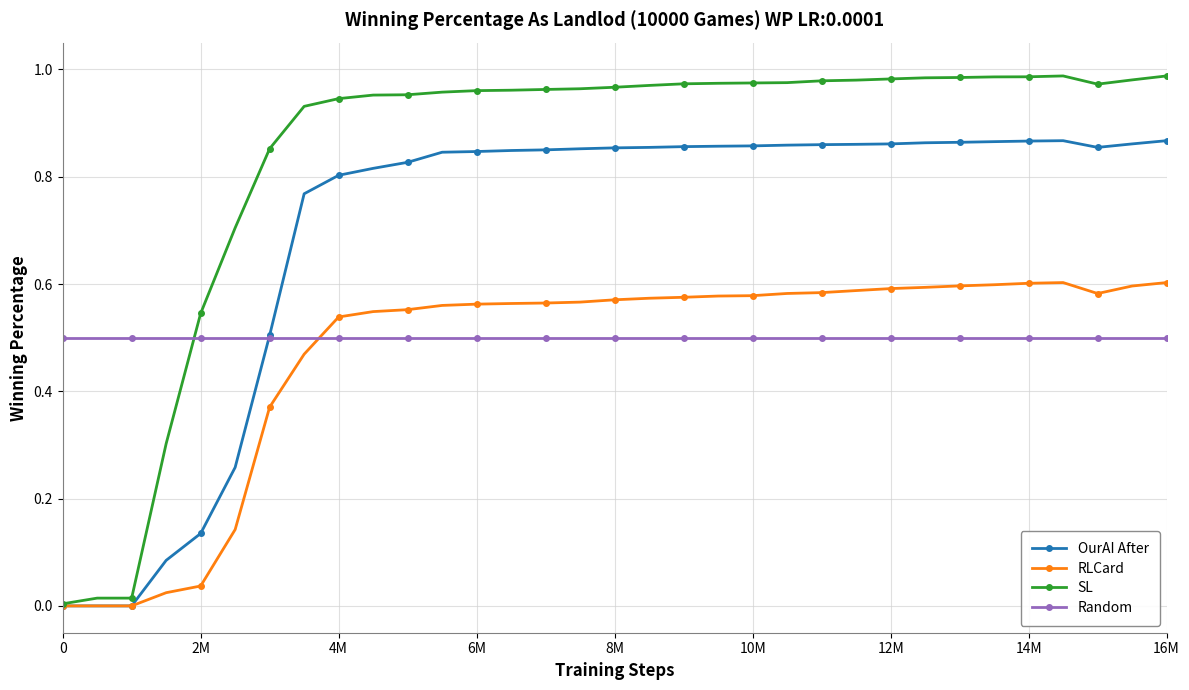

Which series has the largest range (max minus min)?

SL